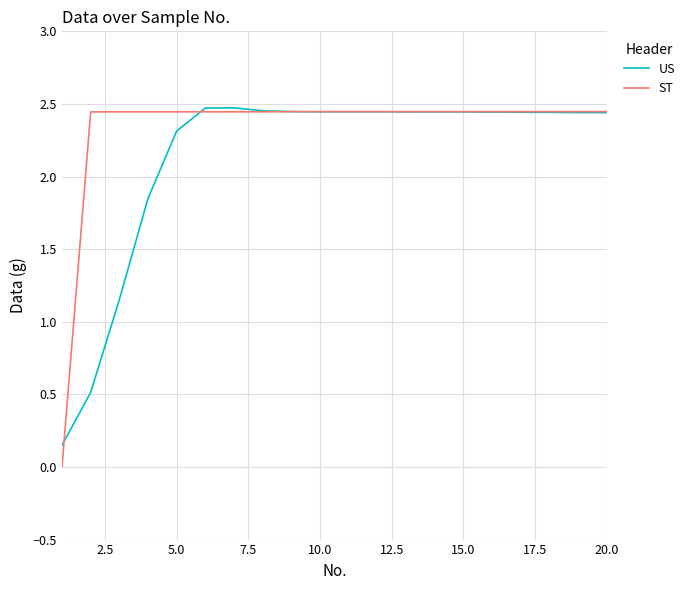

How many values in the US series are below 2?

4